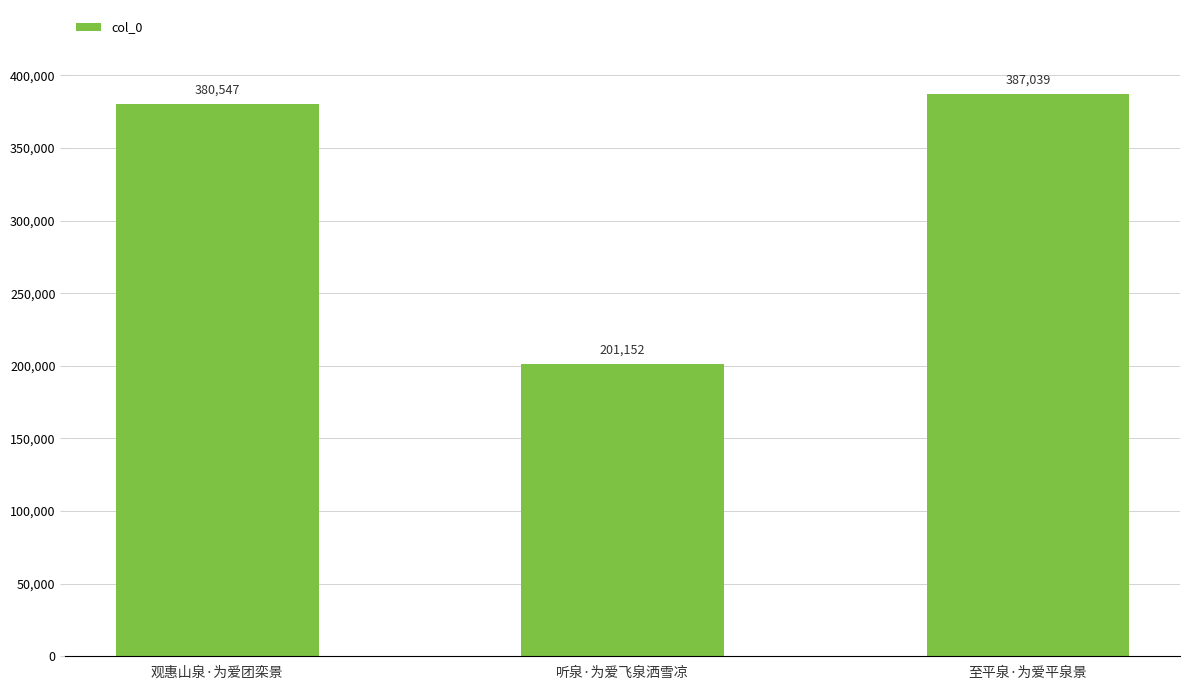

What is the difference between the maximum and minimum values?

185887